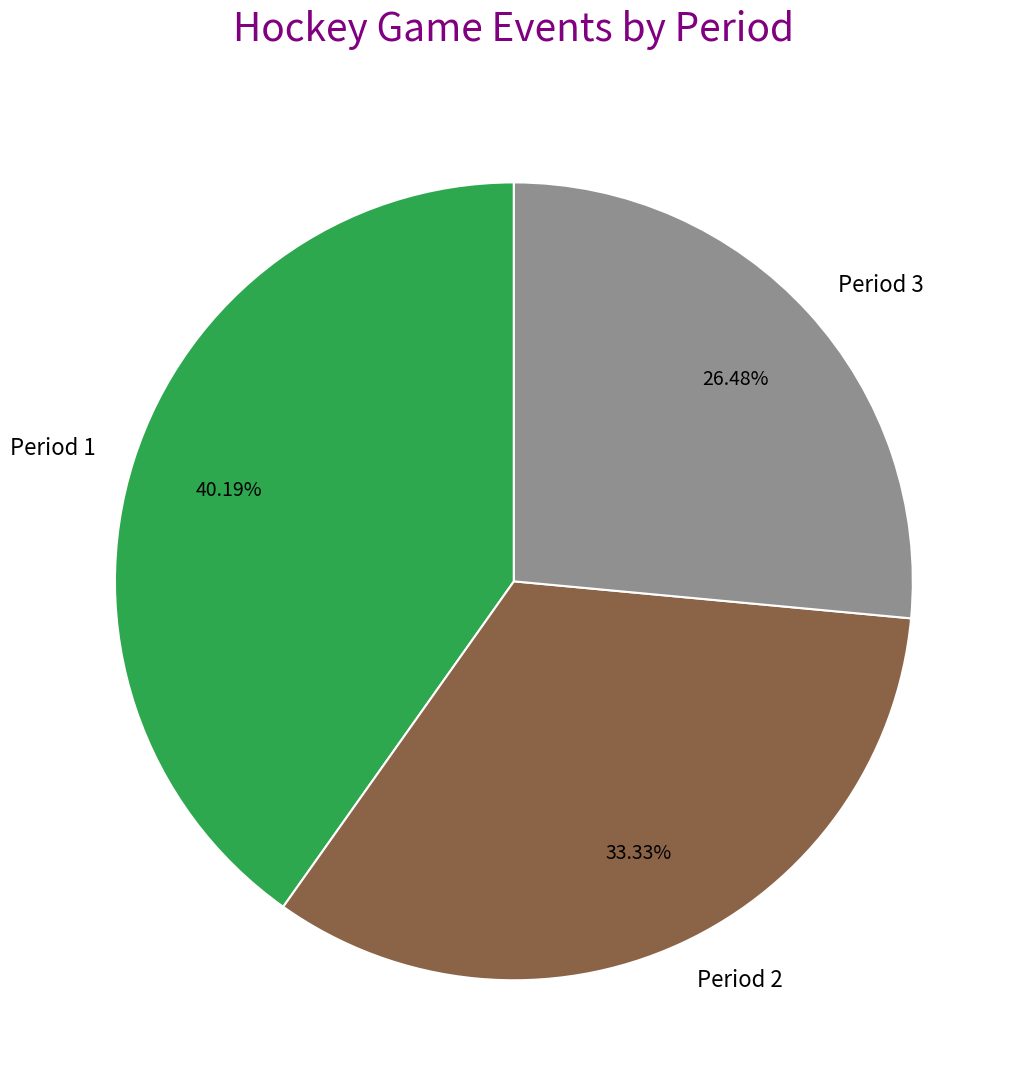

What is the smallest slice in the pie chart?

Period 3